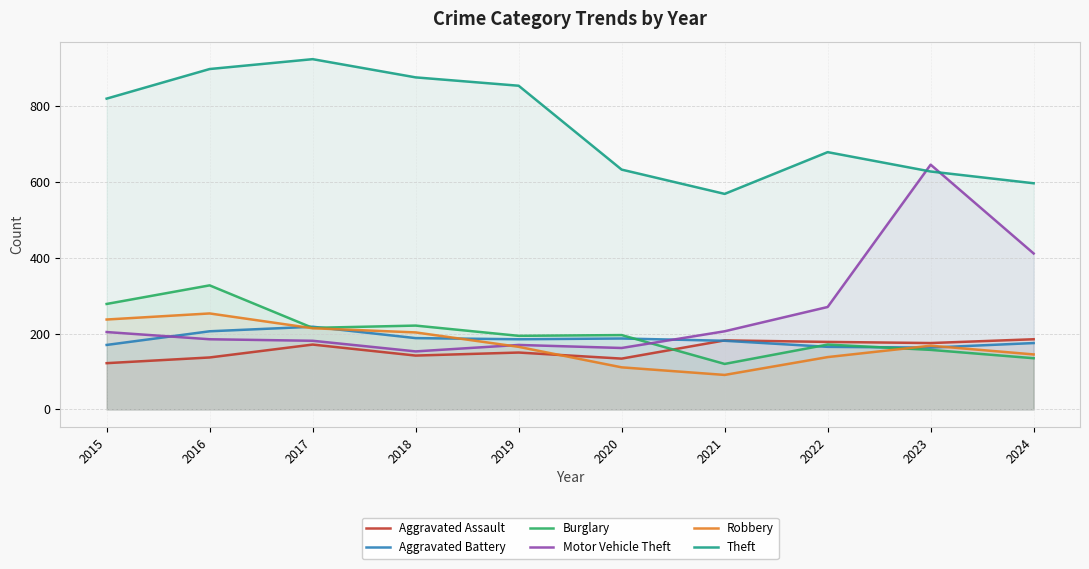

True or false: Aggravated Assault and Motor Vehicle Theft cross at least once.

False